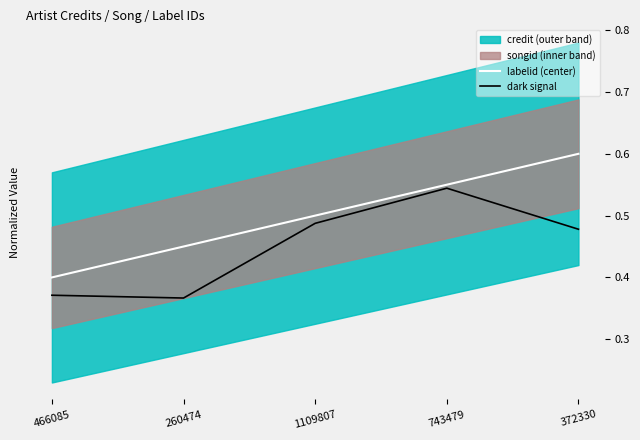

True or false: labelid (center) and dark signal intersect in this chart.

False